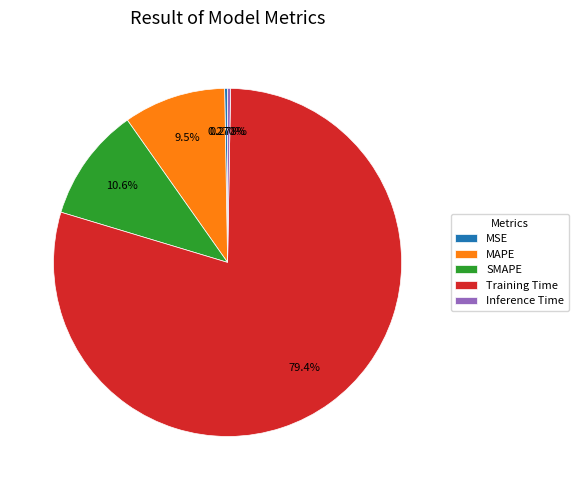

True or false: MAPE accounts for 9% of the total.

True